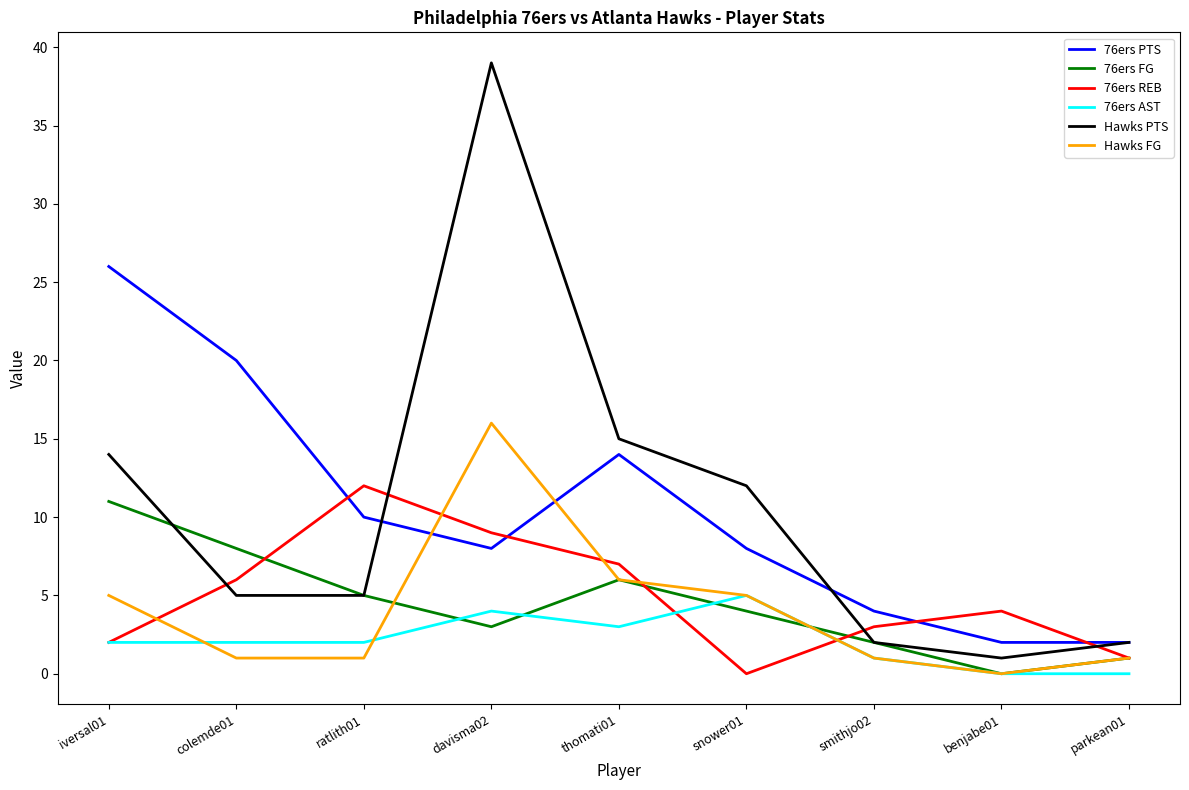

List the series in order of their peak value, lowest first.

76ers AST, 76ers FG, 76ers REB, Hawks FG, 76ers PTS, Hawks PTS